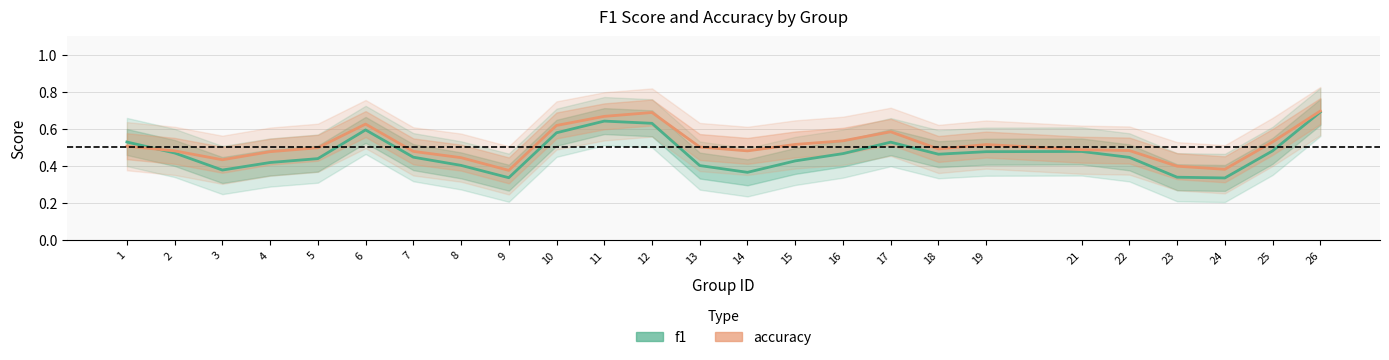

Rank the series by their maximum value, from lowest to highest.

f1, accuracy